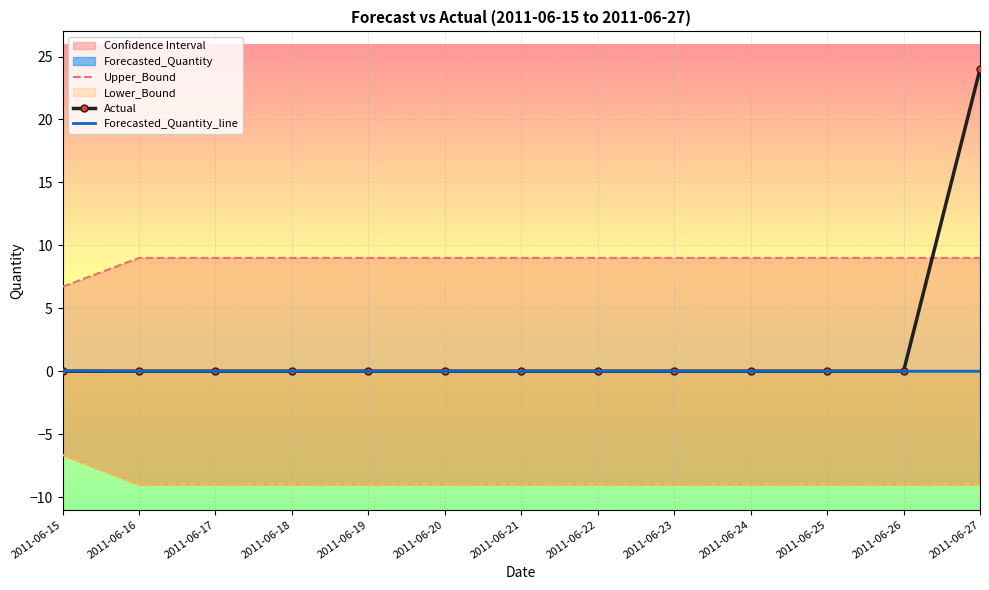

Reading left to right, extract all data points from this chart.

Upper_Bound: 2011-06-15=6.7	2011-06-16=9.0	2011-06-17=9.0	2011-06-18=9.0	2011-06-19=9.0	2011-06-20=9.0	2011-06-21=9.0	2011-06-22=9.0	2011-06-23=9.0	2011-06-24=9.0	2011-06-25=9.0	2011-06-26=9.0	2011-06-27=9.0
Actual: 2011-06-15=0.0	2011-06-16=0.0	2011-06-17=0.0	2011-06-18=0.0	2011-06-19=0.0	2011-06-20=0.0	2011-06-21=0.0	2011-06-22=0.0	2011-06-23=0.0	2011-06-24=0.0	2011-06-25=0.0	2011-06-26=0.0	2011-06-27=24.0
Forecasted_Quantity_line: 2011-06-15=0.0	2011-06-16=0.0	2011-06-17=0.0	2011-06-18=0.0	2011-06-19=0.0	2011-06-20=0.0	2011-06-21=0.0	2011-06-22=0.0	2011-06-23=0.0	2011-06-24=0.0	2011-06-25=0.0	2011-06-26=0.0	2011-06-27=0.0